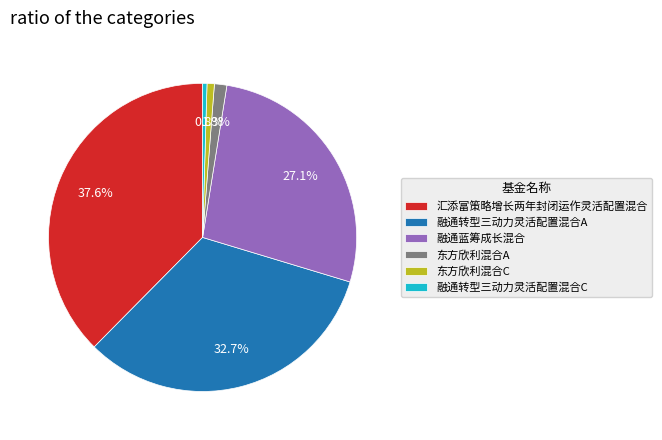

To the nearest percent, what is the difference between the 东方欣利混合C and 汇添富策略增长两年封闭运作灵活配置混合 slice percentages?

37%